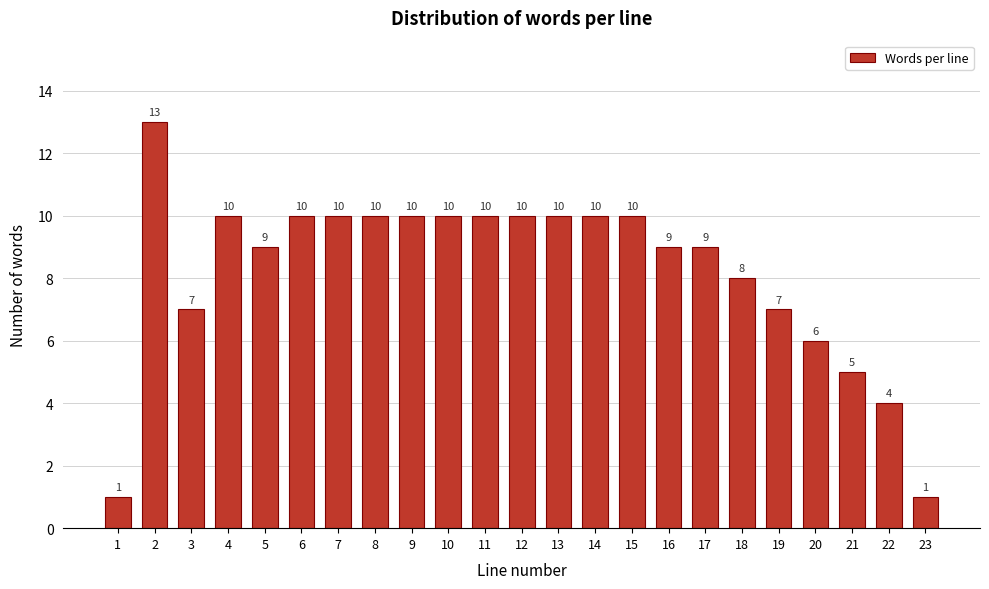

Reading left to right, extract all data points from this chart.

1	13	7	10	9	10	10	10	10	10	10	10	10	10	10	9	9	8	7	6	5	4	1